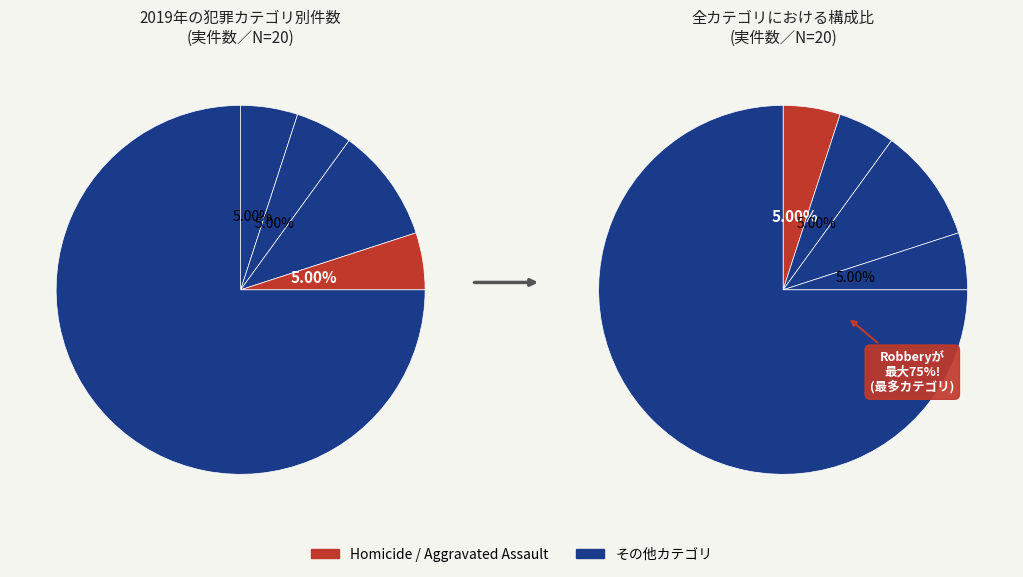

To the nearest percent, what portion does Aggravated Battery represent?

5%